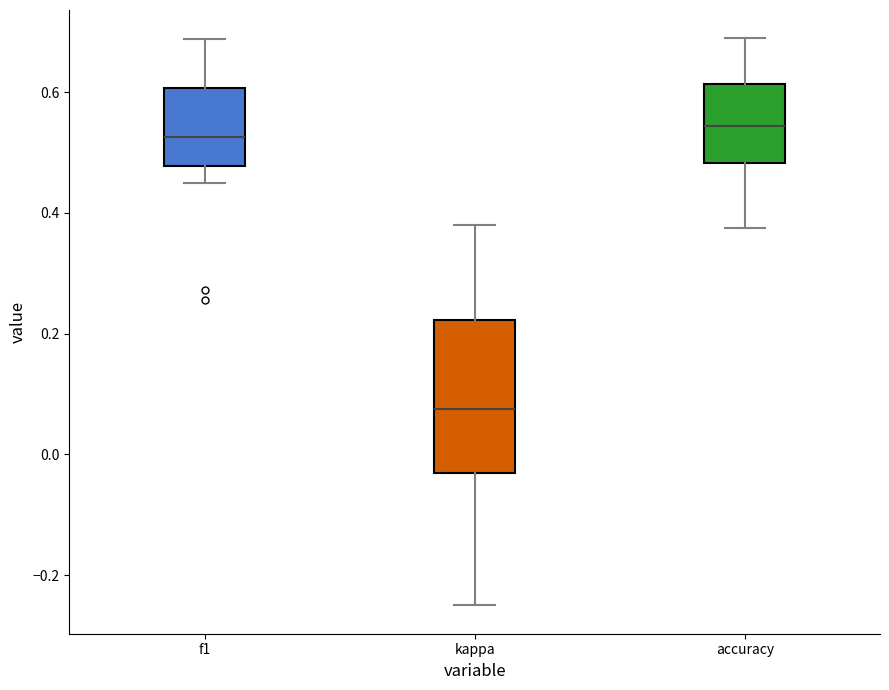

Where is the upper edge of the box for f1 on the y-axis? The values are not printed on the chart, so give them approximately, as read against the axis.

0.60